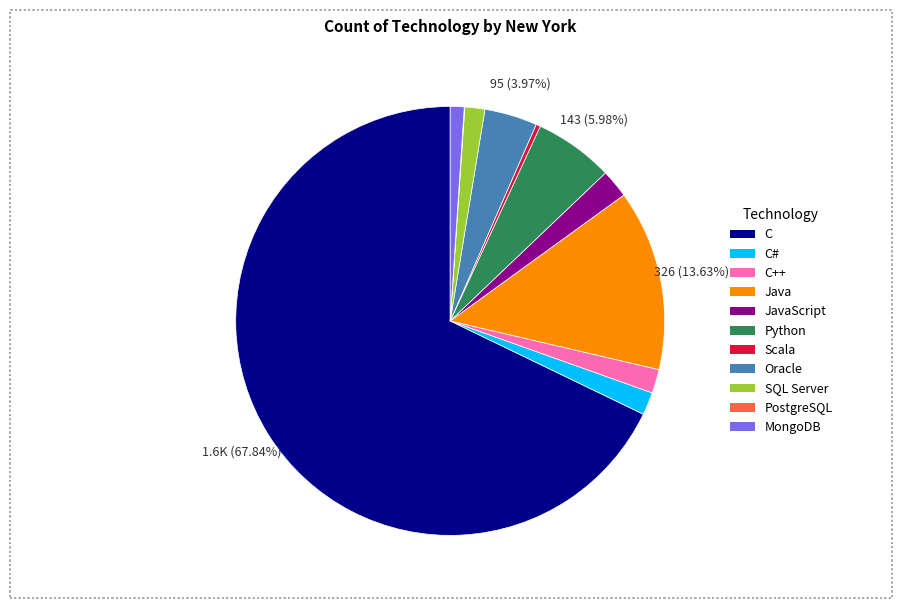

Which category has the biggest portion of the pie?

C